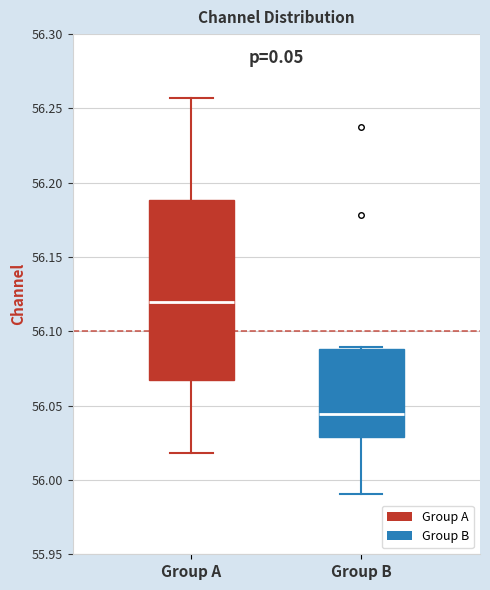

Reading left to right, read every box against the y-axis: the position of its median line, the range the box covers, and the ends of its whiskers. The values are not printed on the chart, so give them approximately, as read against the axis.

Group A: median 56.120, box 56.065 to 56.190, whiskers 56.020 to 56.255
Group B: median 56.045, box 56.030 to 56.090, whiskers 55.990 to 56.090